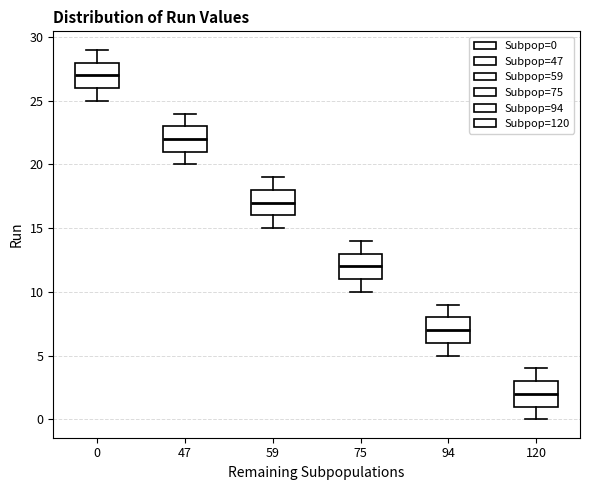

Where is the upper edge of the box at x = 59 on the y-axis? The values are not printed on the chart, so give them approximately, as read against the axis.

18